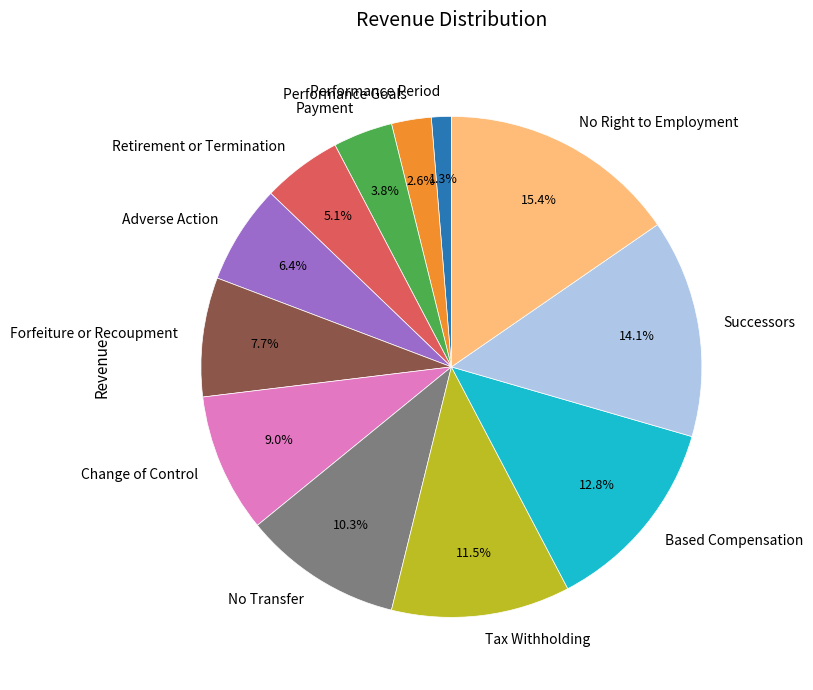

Which category has the smallest portion of the pie?

Performance Period